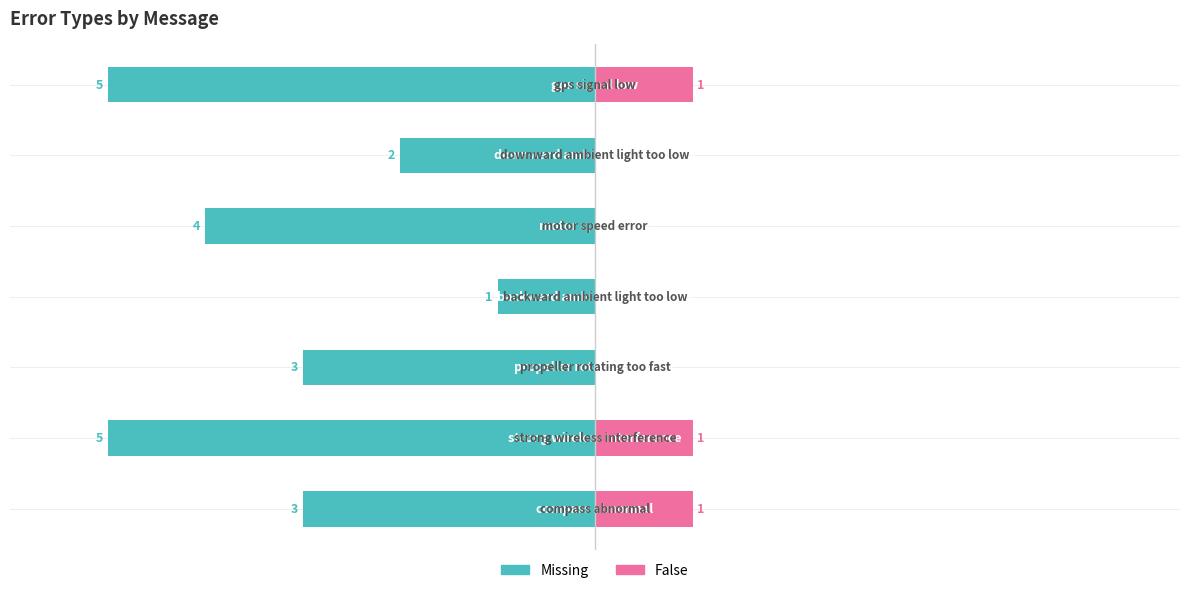

What is the smallest value displayed?

-5